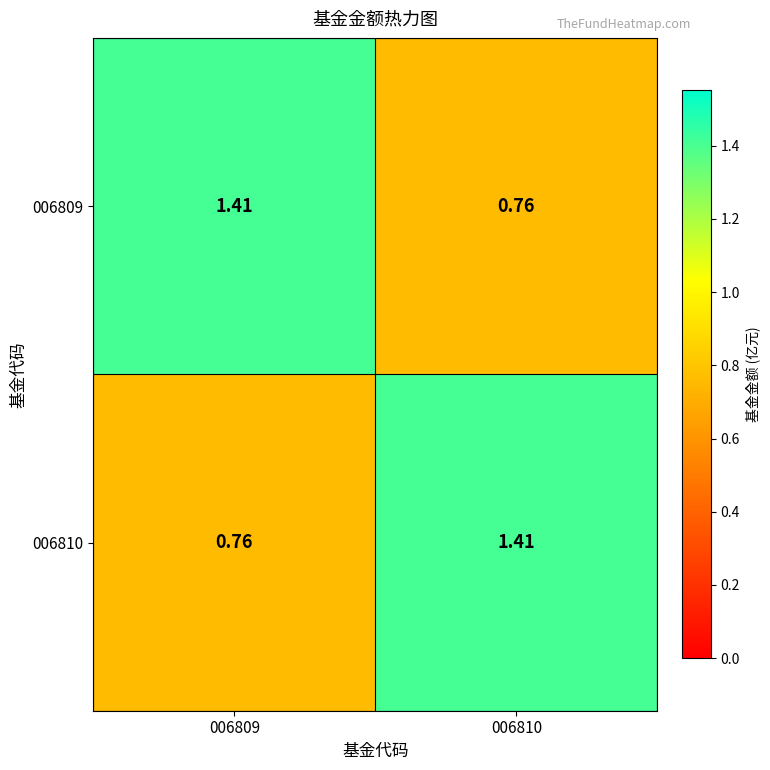

Is the value of 006809 at 006809 greater than the value of 006810 at 006809?

Yes